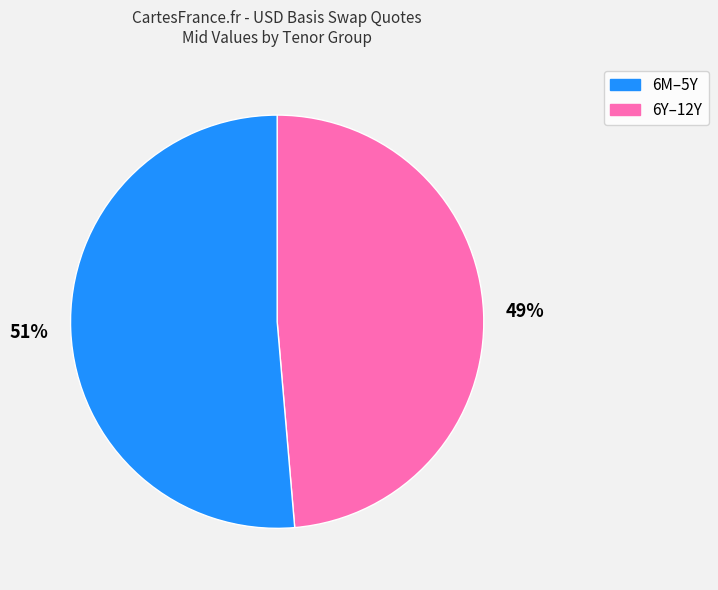

To the nearest percent, what is the average slice percentage?

50%